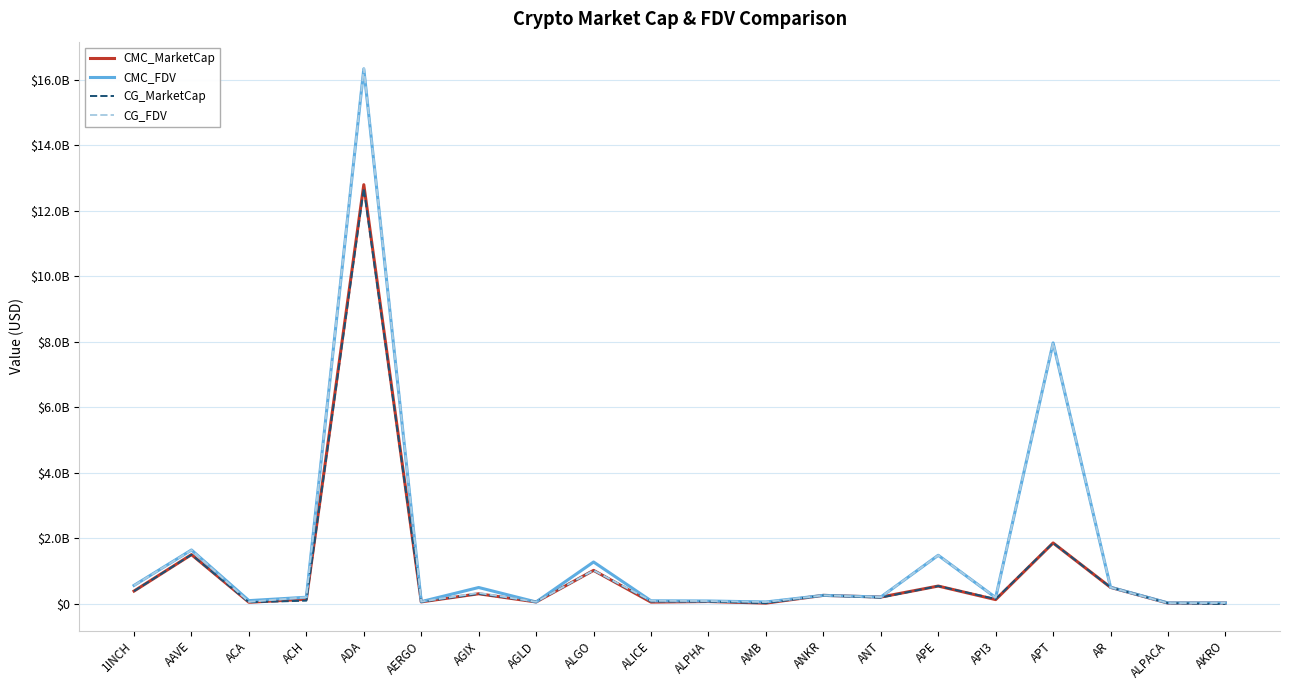

True or false: CMC_FDV has a value of 819482258 at 1INCH.

False